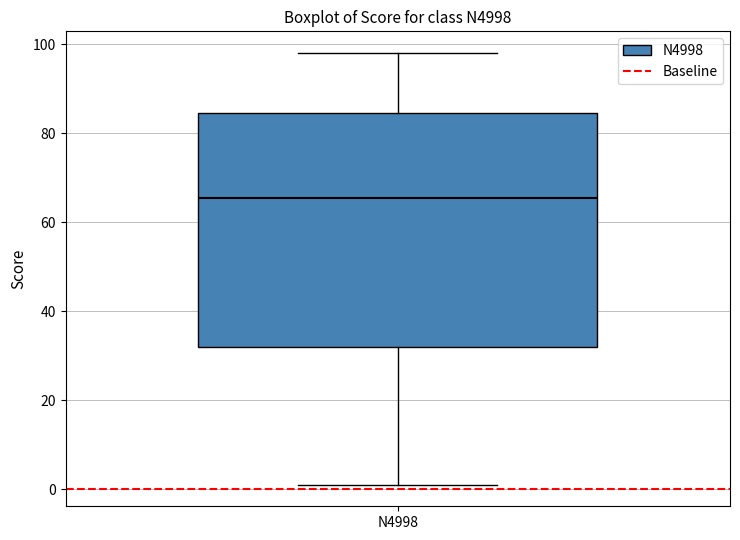

Where does the lower whisker of the box for N4998 end on the y-axis? The values are not printed on the chart, so give them approximately, as read against the axis.

2